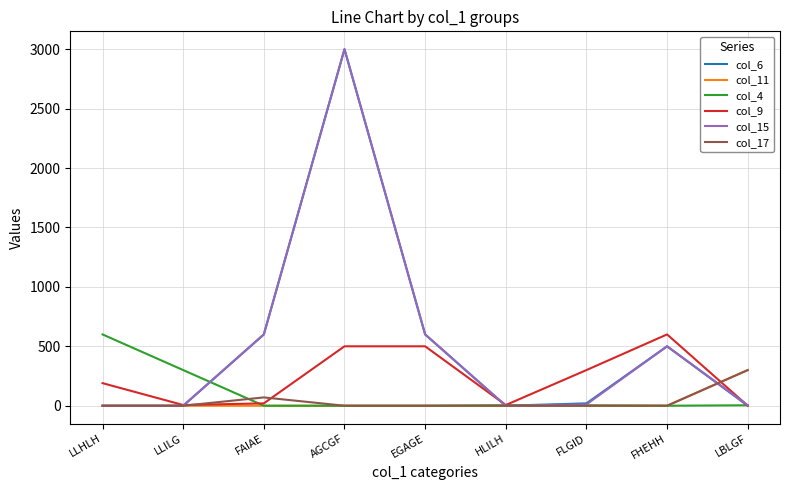

Does the chart display data point markers on the line(s)?

No